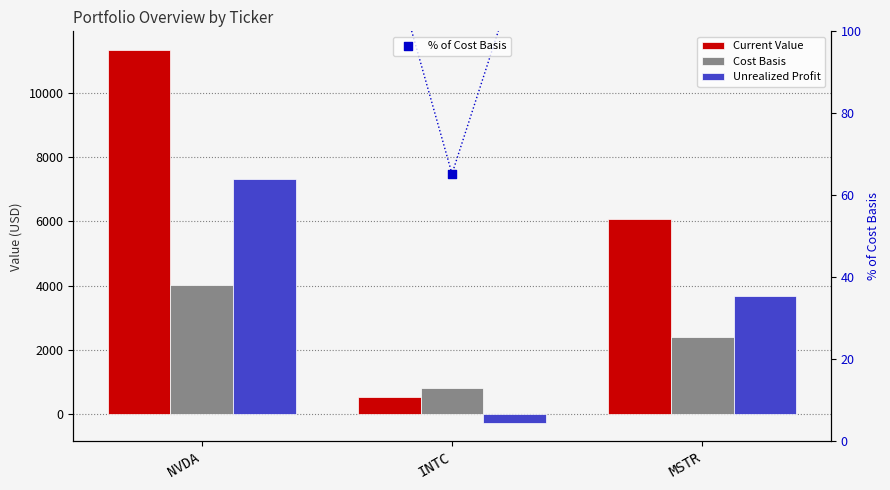

At which category is the sum across all series the highest?

NVDA